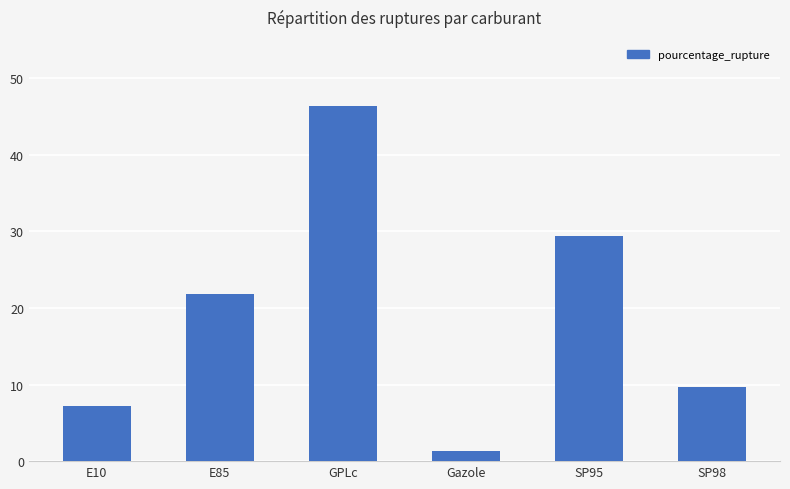

How many data points are above 21?

3